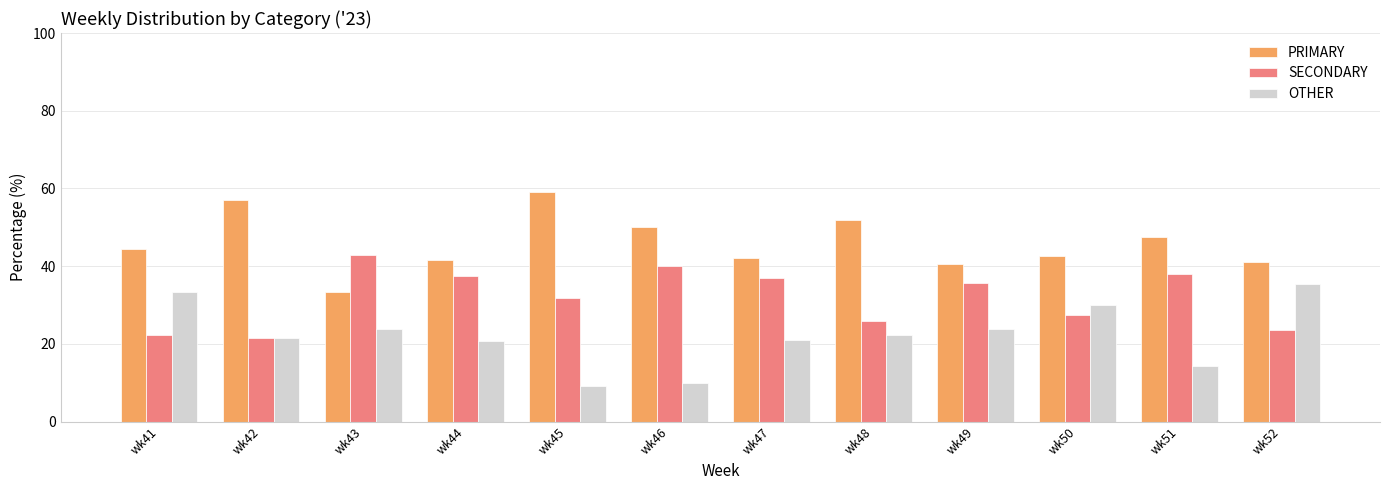

What is the spread (max minus min) of values at wk51?

33.3